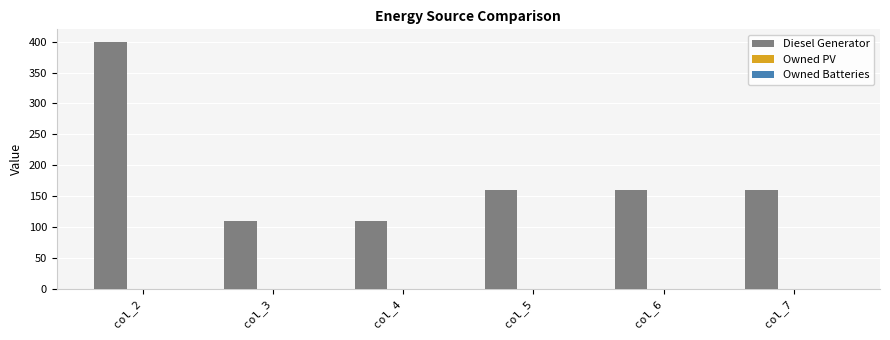

What is the value of the 5th bar from the left?

160